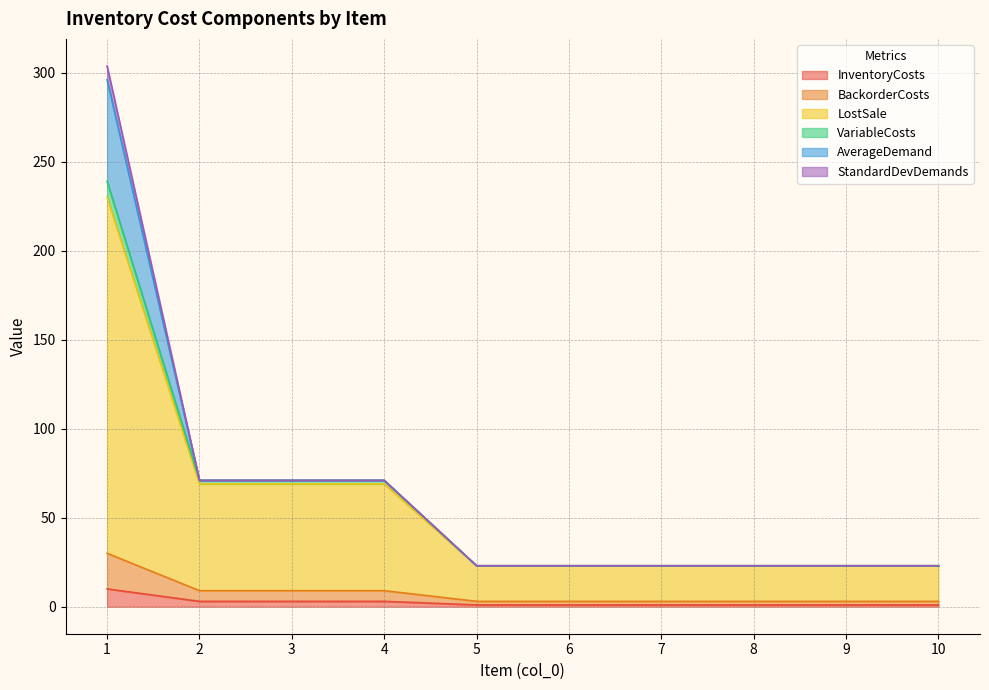

What is the value of the LostSale point at the 1st from the left?

230